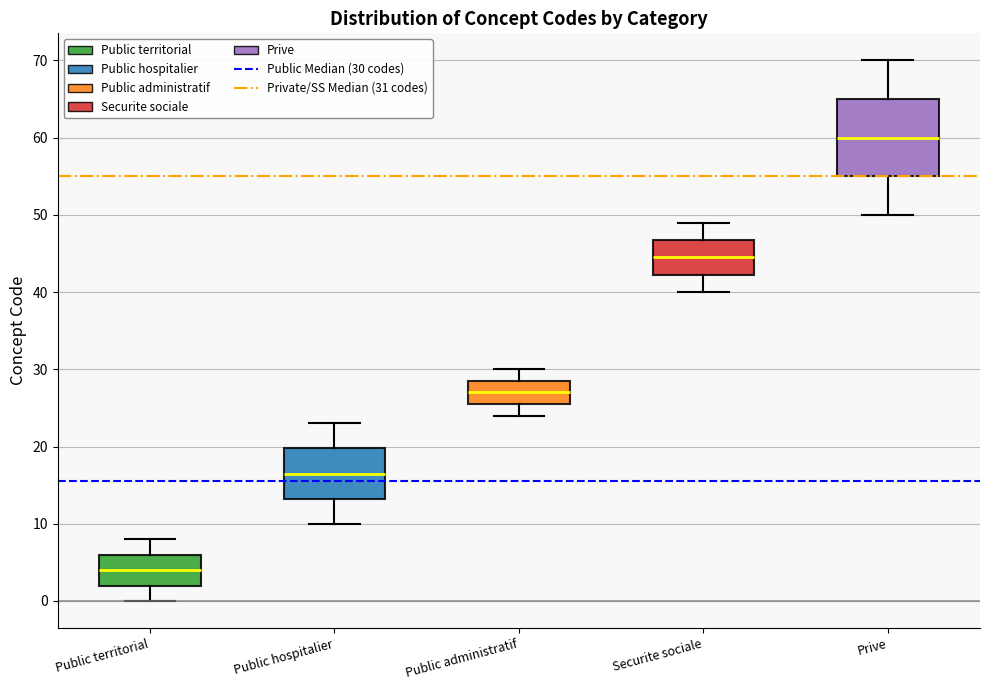

Reading left to right, read every box against the y-axis: the position of its median line, the range the box covers, and the ends of its whiskers. The values are not printed on the chart, so give them approximately, as read against the axis.

Public territorial: median 4, box 2 to 6, whiskers 0 to 8
Public hospitalier: median 17, box 13 to 20, whiskers 10 to 23
Public administratif: median 27, box 26 to 29, whiskers 24 to 30
Securite sociale: median 45, box 42 to 47, whiskers 40 to 49
Prive: median 60, box 55 to 65, whiskers 50 to 70